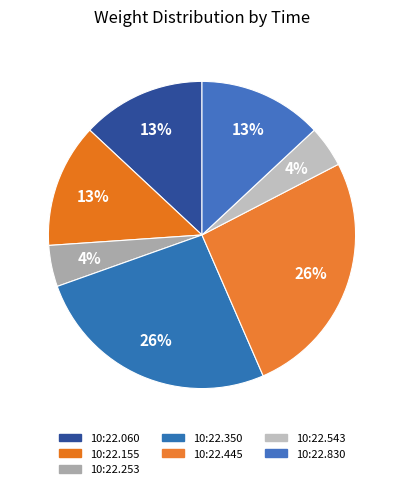

How many segments does this pie chart have?

7